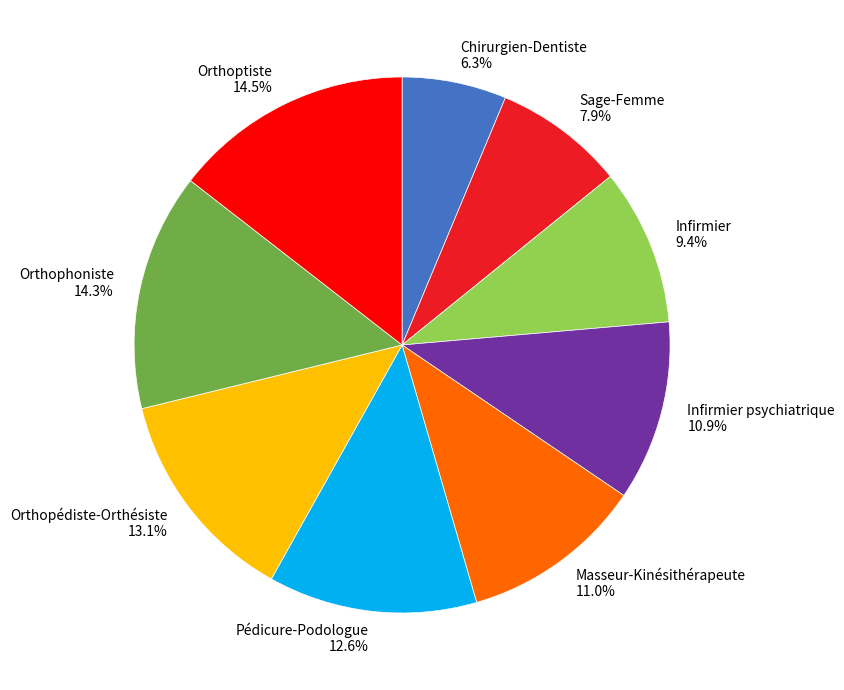

What percentage do Orthoptiste and Pédicure-Podologue together represent?

27.1%